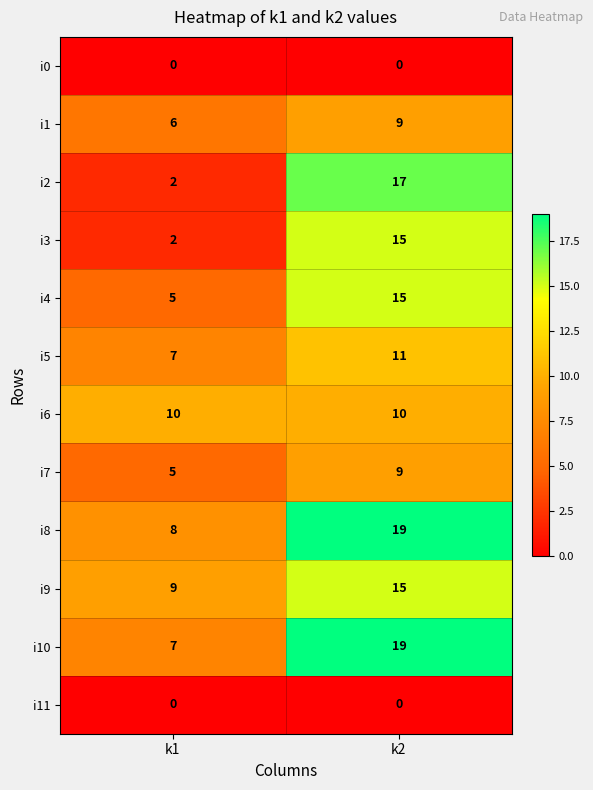

Where is i8 nearest to the value 13?

k1